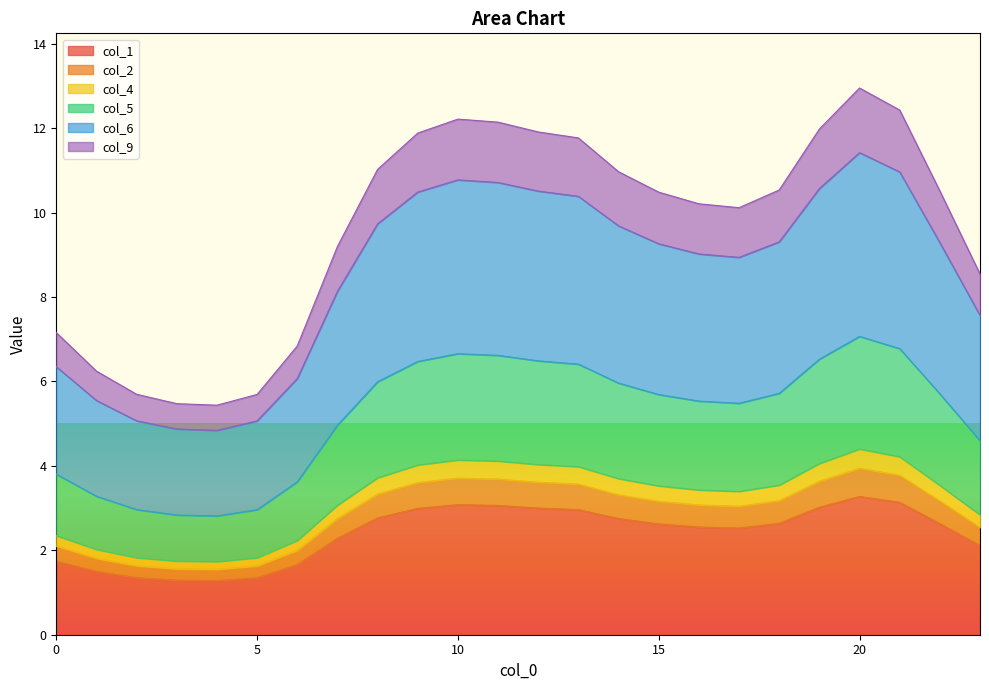

How many lines are shown in the chart?

6